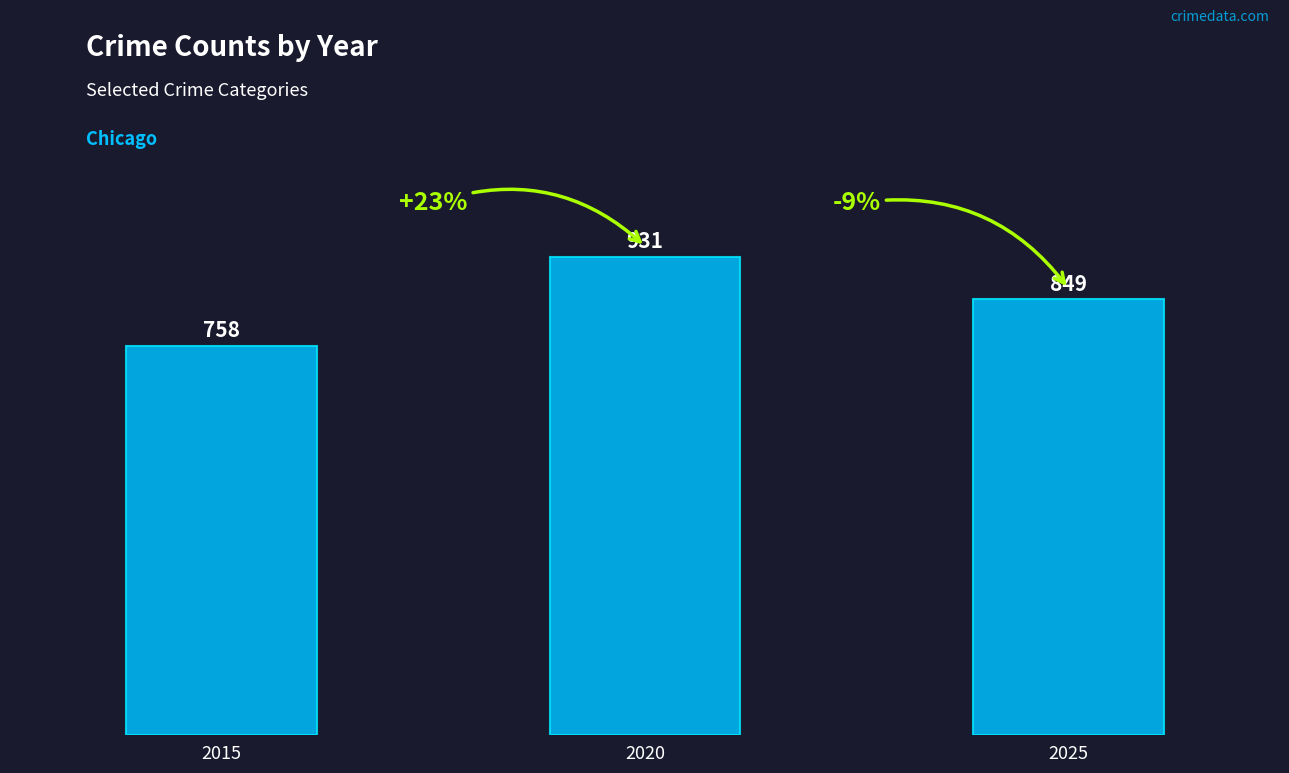

What is the sum of all values?

2538